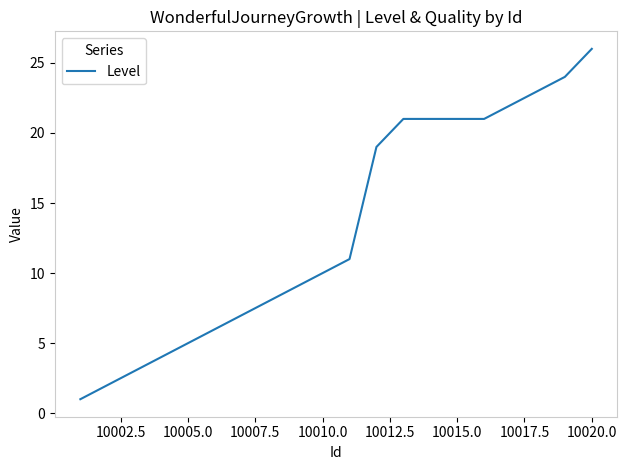

True or false: the data has more than 2 interior local peaks.

False